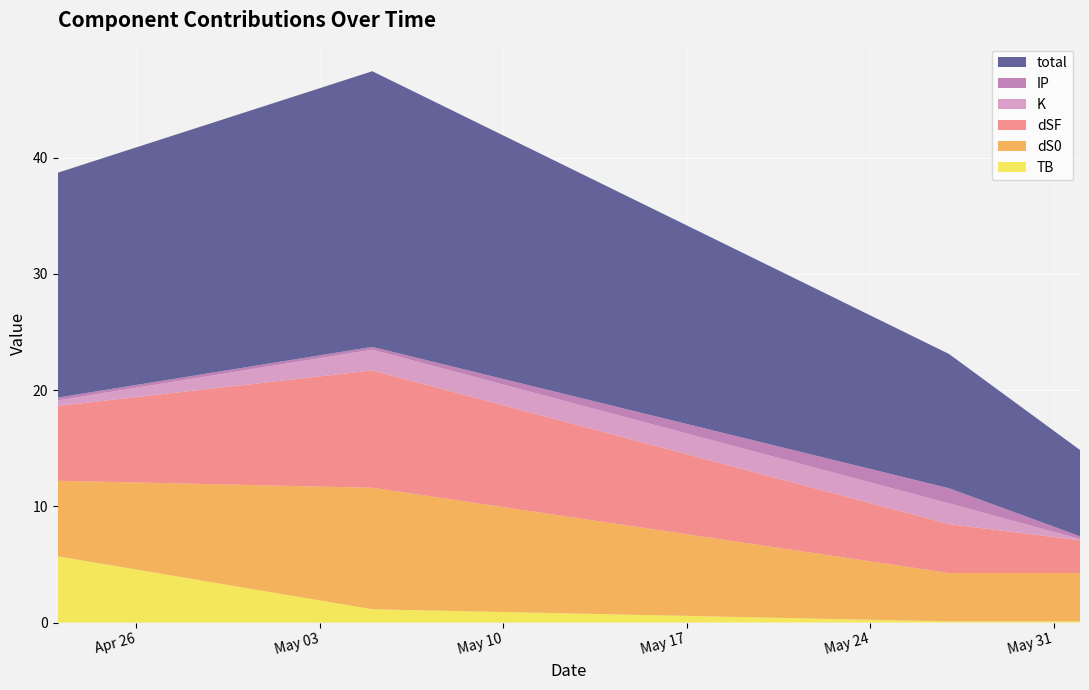

Reading right to left, what are all the values shown in this chart?

TB: 2022-06-01=0.1	2022-05-27=0.1	2022-05-05=1.1	2022-04-23=5.7
dS0: 2022-06-01=4.2	2022-05-27=4.2	2022-05-05=10.5	2022-04-23=6.5
dSF: 2022-06-01=2.8	2022-05-27=4.2	2022-05-05=10.1	2022-04-23=6.4
K: 2022-06-01=0.1	2022-05-27=1.8	2022-05-05=1.8	2022-04-23=0.5
IP: 2022-06-01=0.2	2022-05-27=1.3	2022-05-05=0.2	2022-04-23=0.2
total: 2022-06-01=7.4	2022-05-27=11.6	2022-05-05=23.7	2022-04-23=19.3